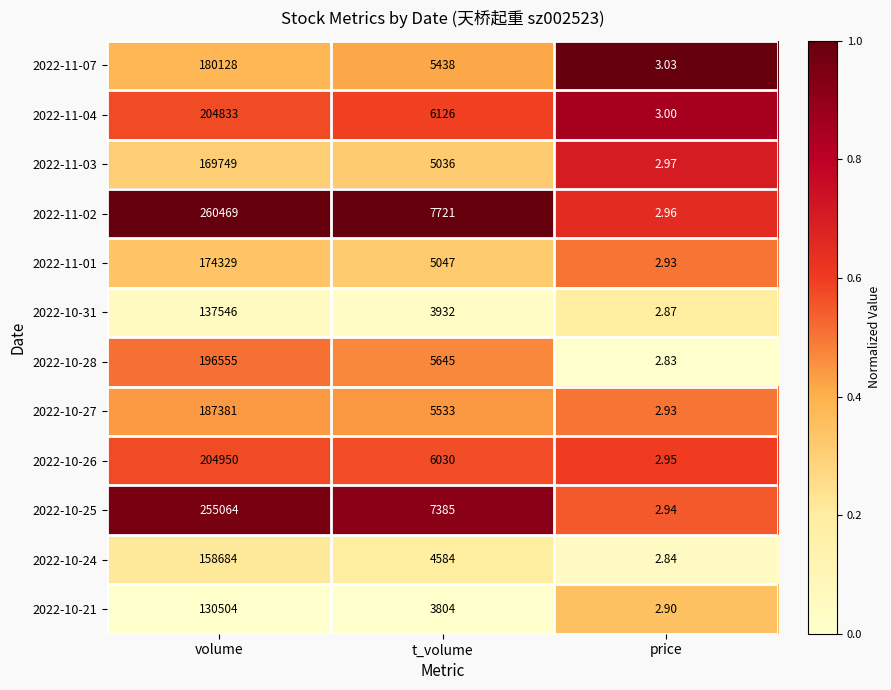

Where is 2022-11-04 nearest to the value 102418?

t_volume